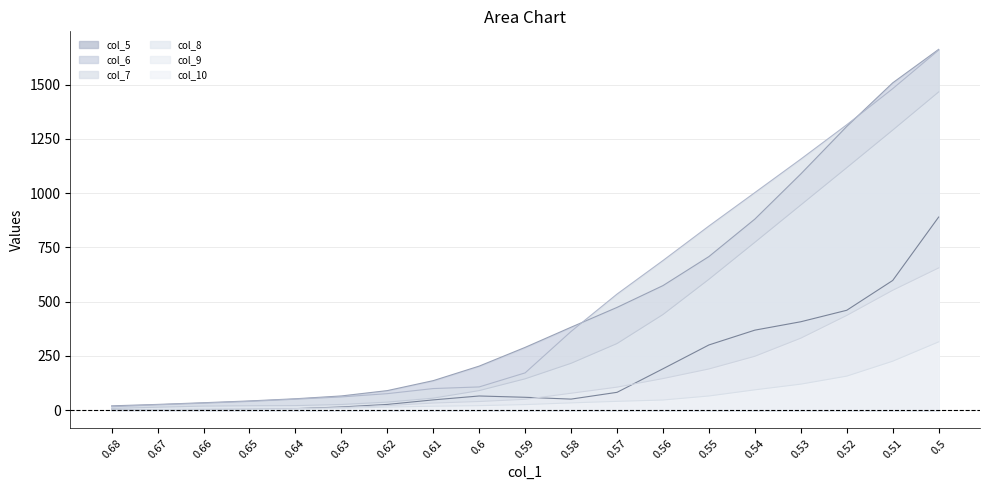

Is the value of col_6 at 0.5 greater than the value of col_7 at 0.65?

Yes